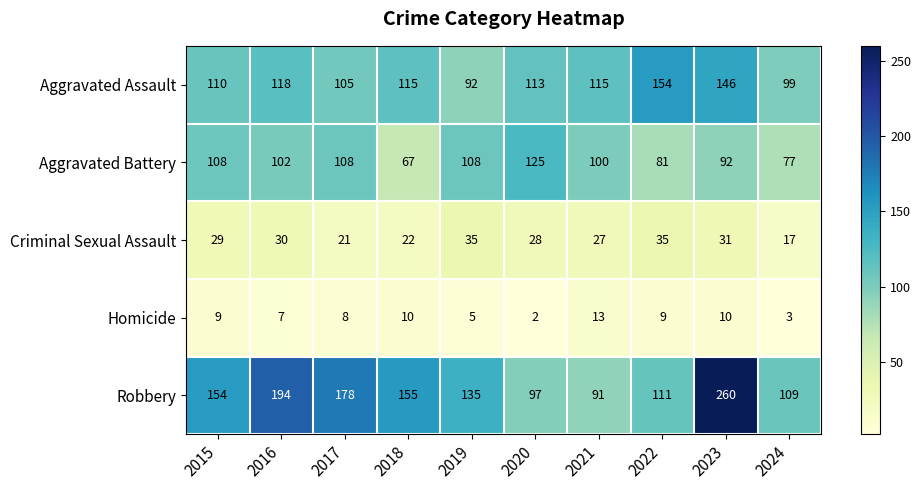

At which category is the sum across all series the highest?

2023